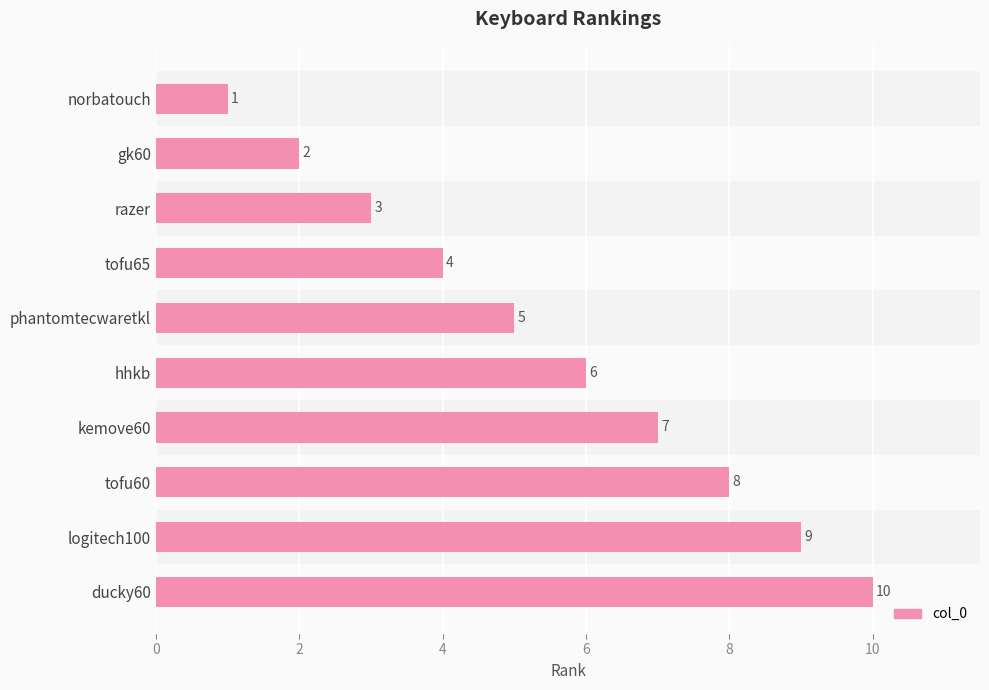

What is the label of the 9th bar from the top?

logitech100